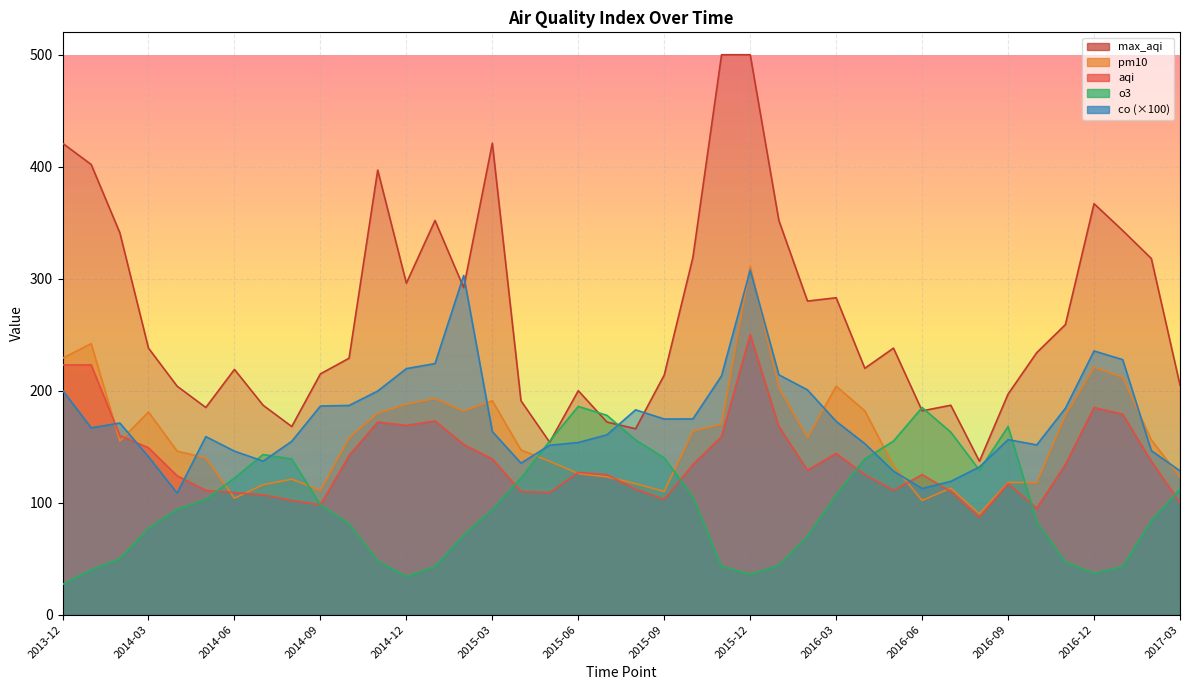

True or false: pm10 has more than 0 interior local peaks.

True